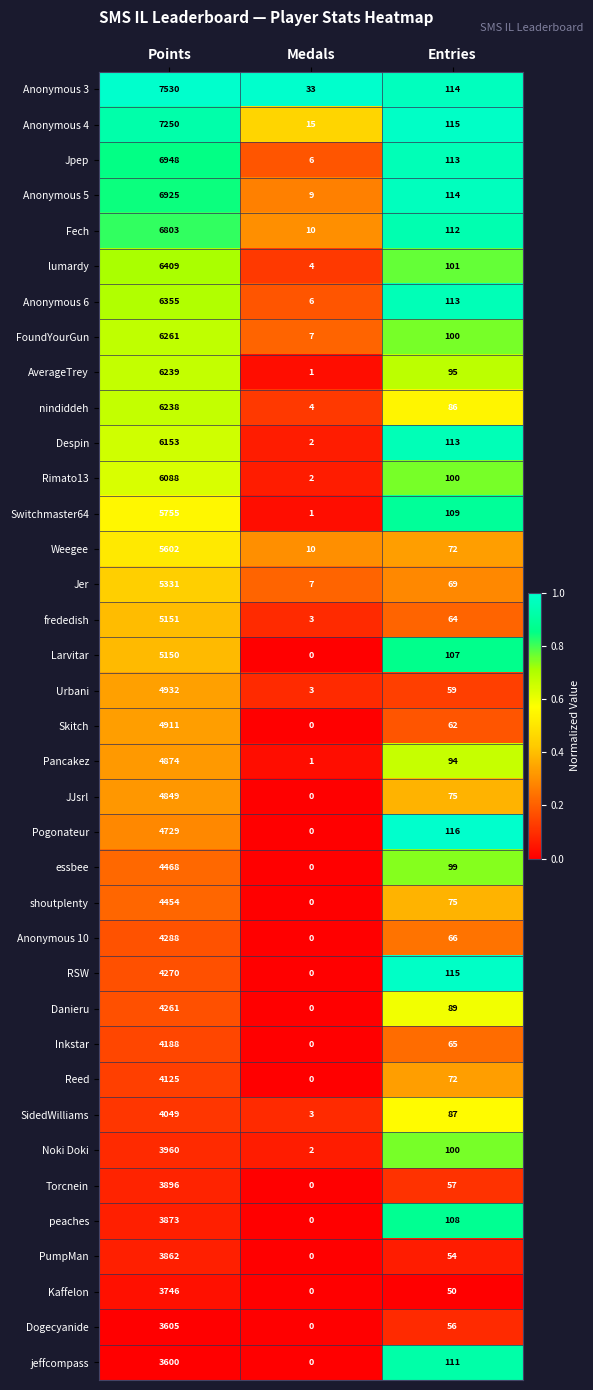

True or false: essbee has a value of 4468 at Points.

True